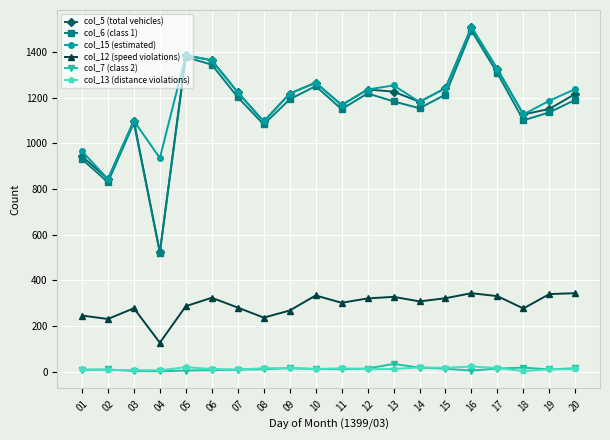

What is the total value across all series at 03?

3576